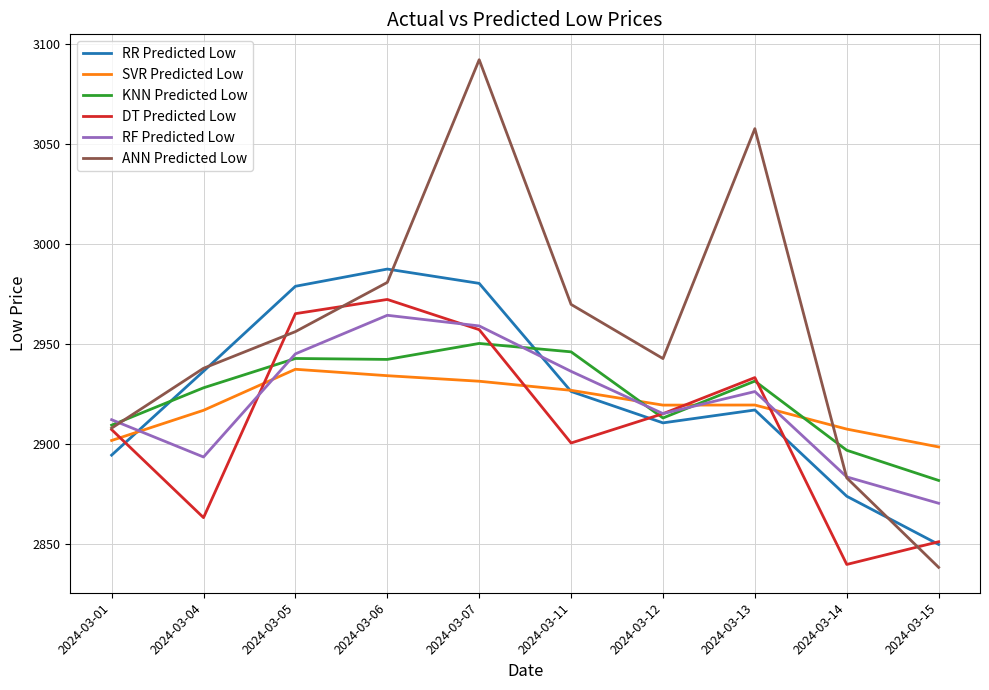

Which series has the largest total across all categories?

ANN Predicted Low